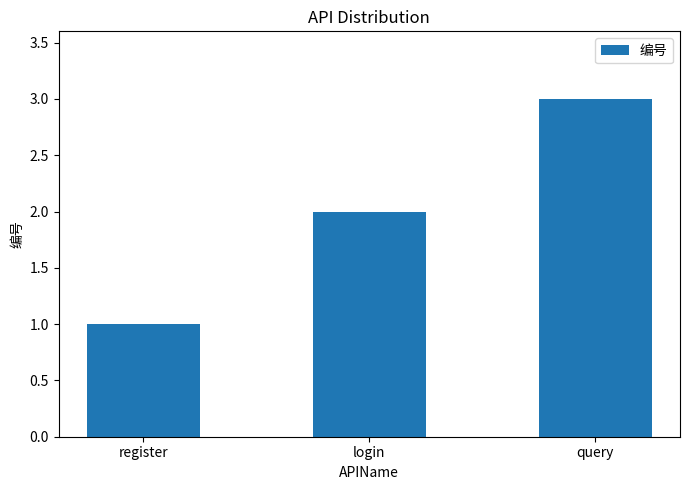

Reading left to right, transcribe all the data shown in this chart.

1	2	3